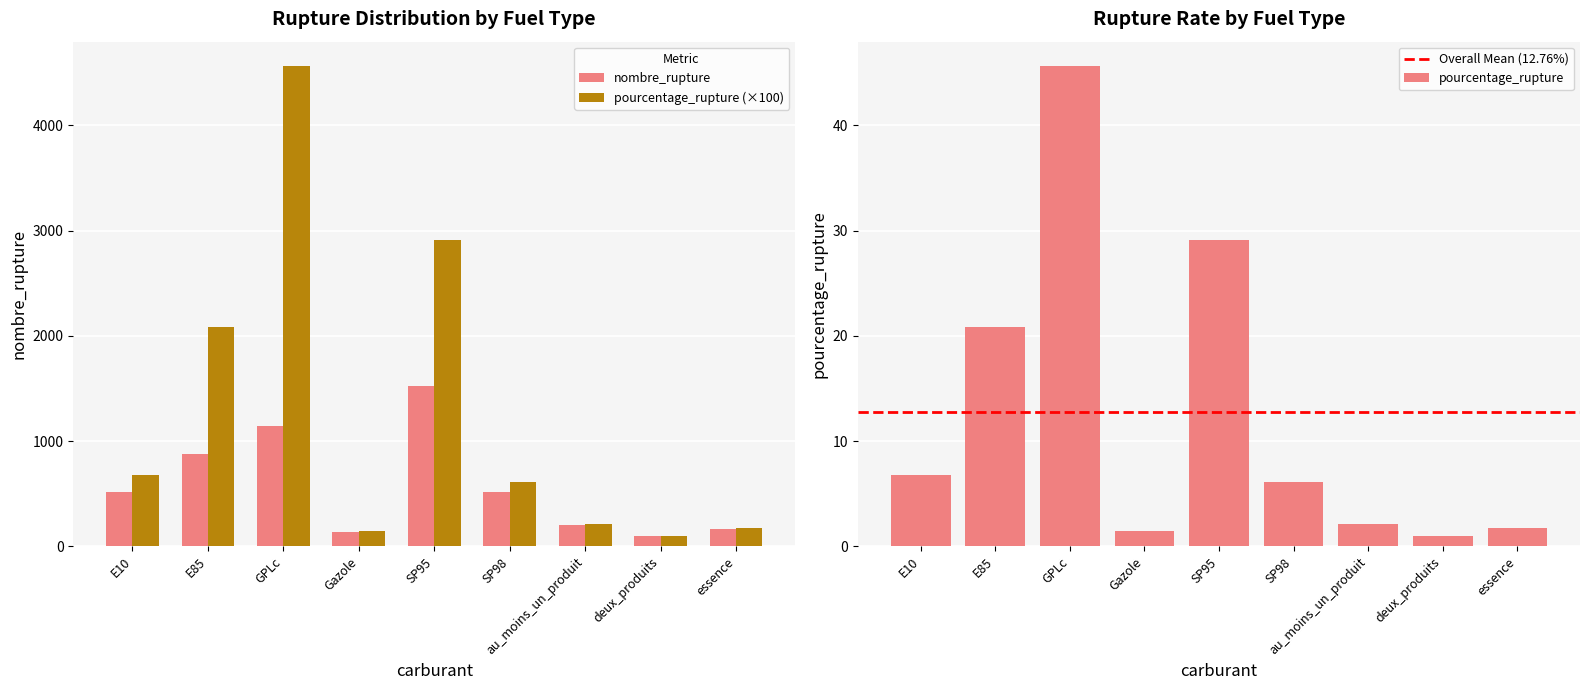

What is the label of the 2nd bar from the left?

E85